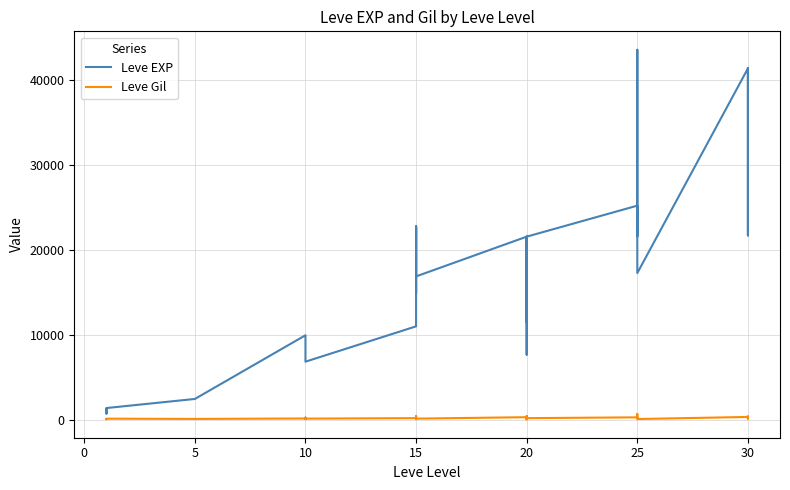

True or false: Leve EXP and Leve Gil intersect in this chart.

False